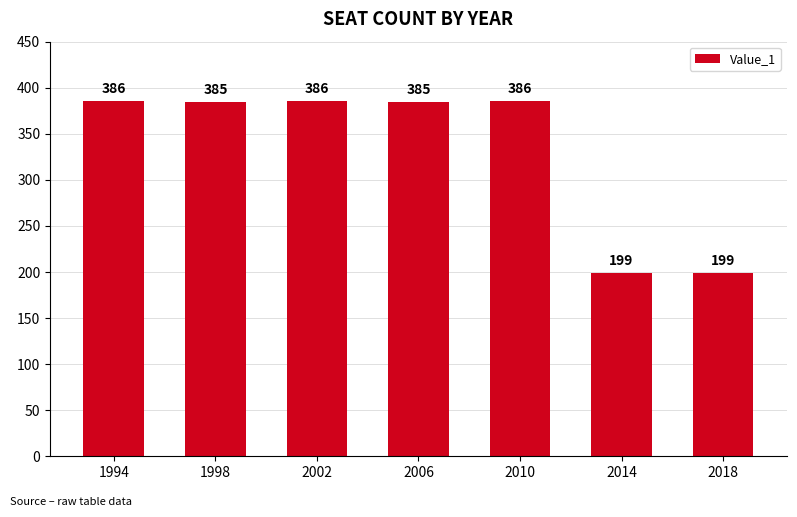

Are the bars horizontal?

No